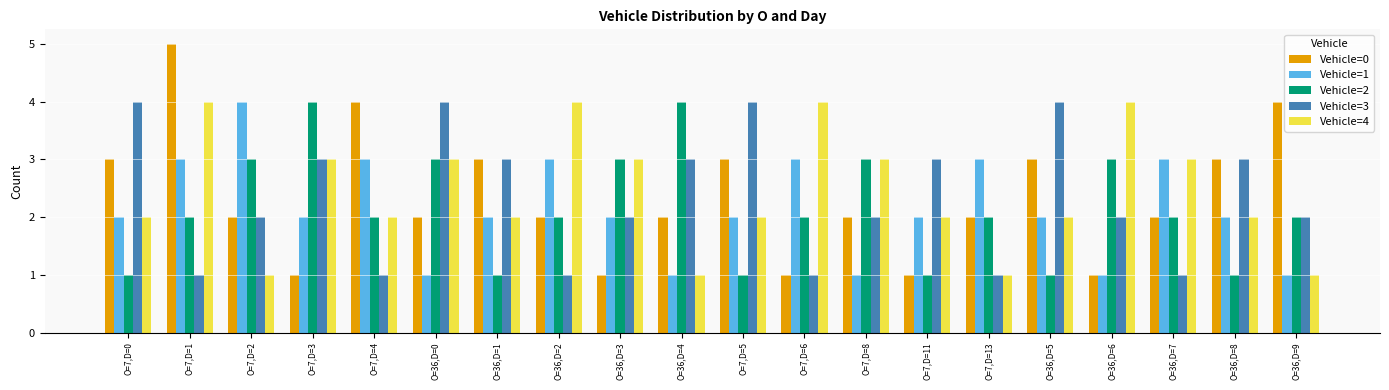

What is the difference between the maximum and minimum values in the Vehicle=3 series?

3